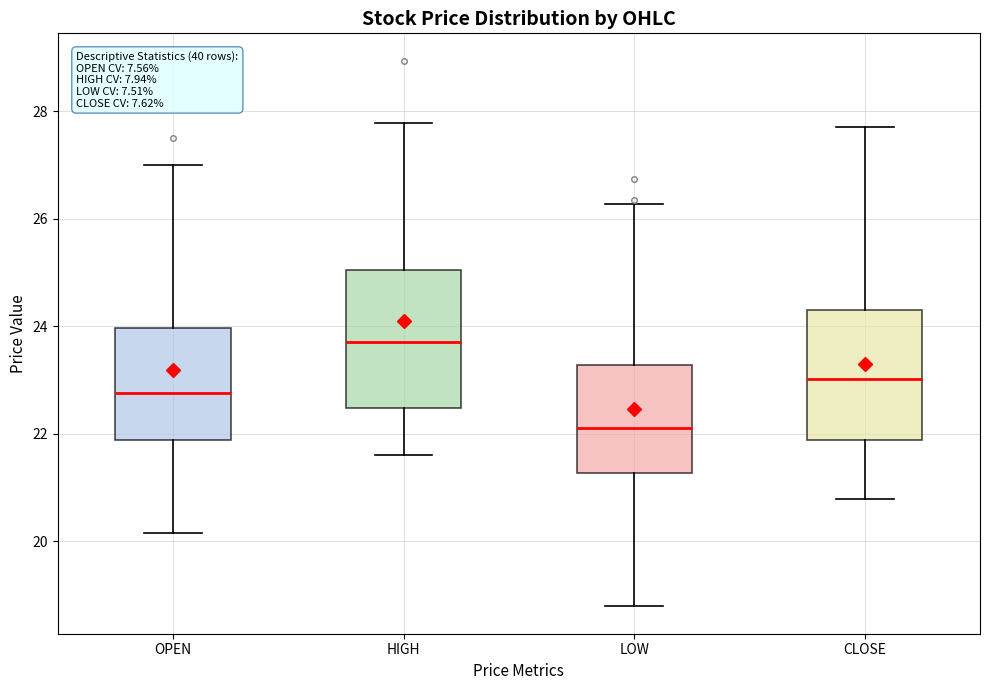

Reading left to right, transcribe this box plot: for each box, give where its median line is, the range the box spans, and where its two whiskers end, as read against the y-axis. The values are not printed on the chart, so give them approximately, as read against the axis.

OPEN: median 22.8, box 21.8 to 24.0, whiskers 20.2 to 27.0
HIGH: median 23.8, box 22.4 to 25.0, whiskers 21.6 to 27.8
LOW: median 22.2, box 21.2 to 23.2, whiskers 18.8 to 26.2
CLOSE: median 23.0, box 21.8 to 24.4, whiskers 20.8 to 27.8